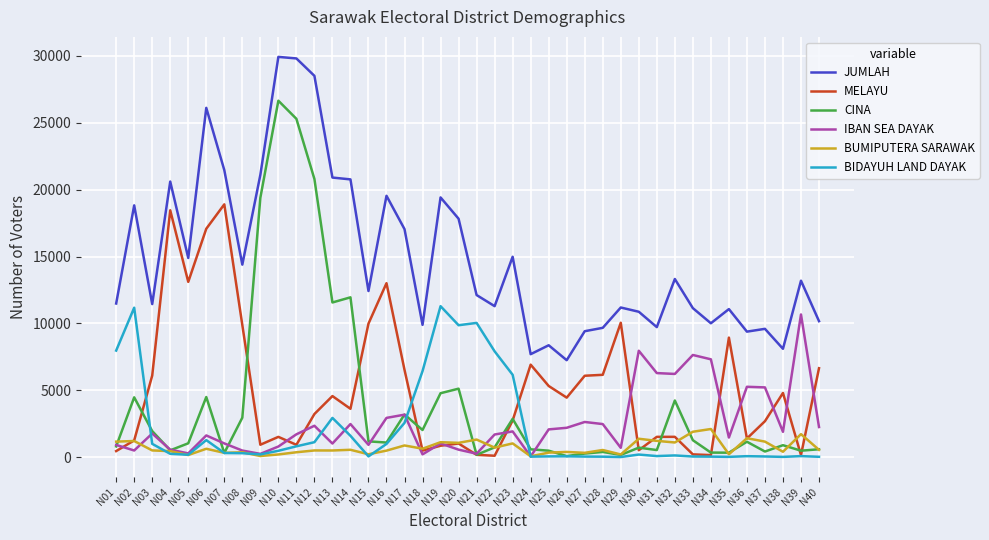

At which label does IBAN SEA DAYAK reach its peak?

N39